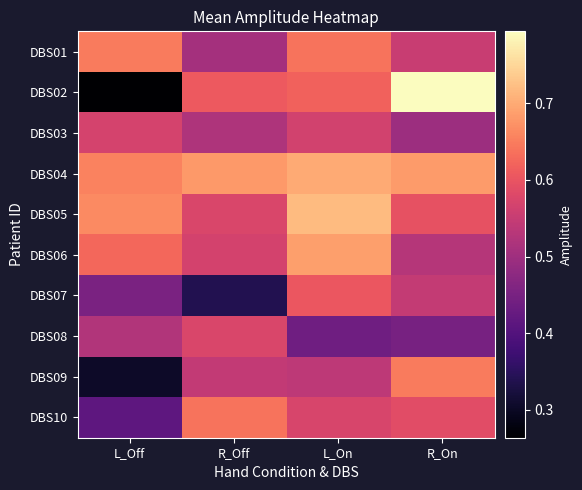

Between L_Off and L_On, which series saw the biggest shift?

DBS02